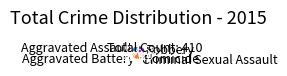

Which slice is the largest?

Robbery